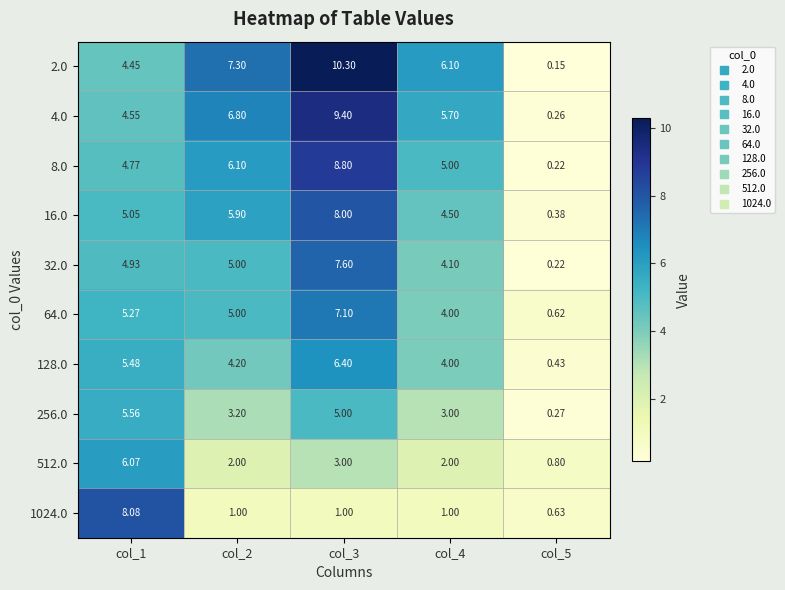

Is the value of 128.0 at col_1 greater than the value of 1024.0 at col_5?

Yes